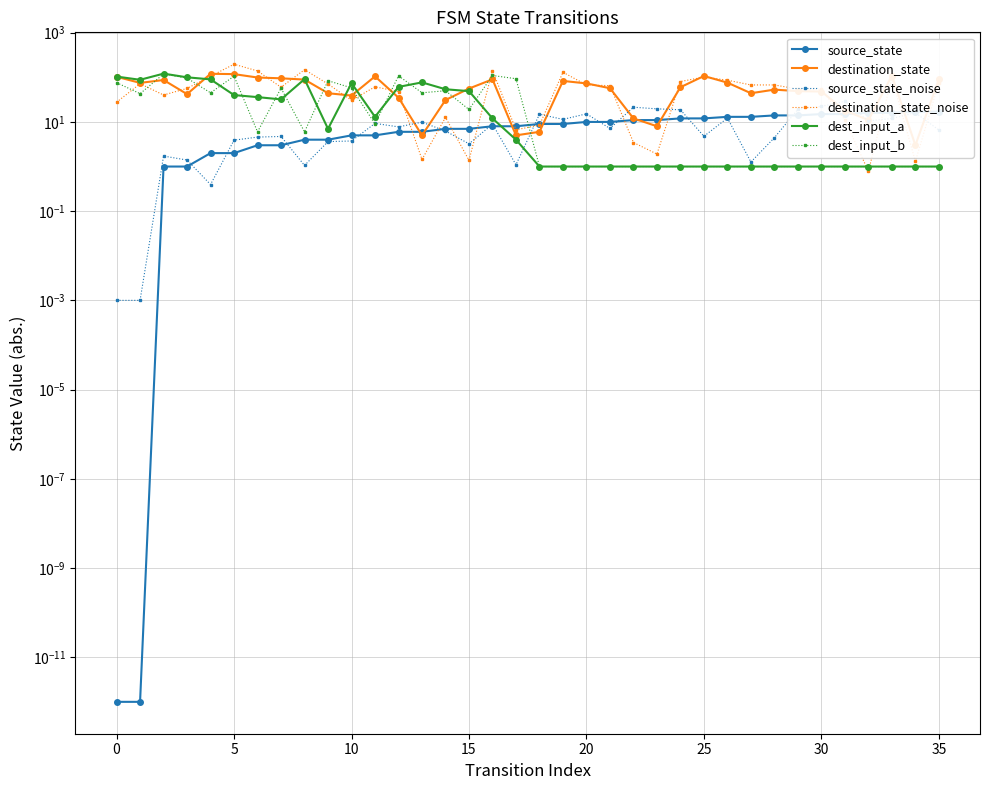

Does the chart have visible grid lines?

Yes